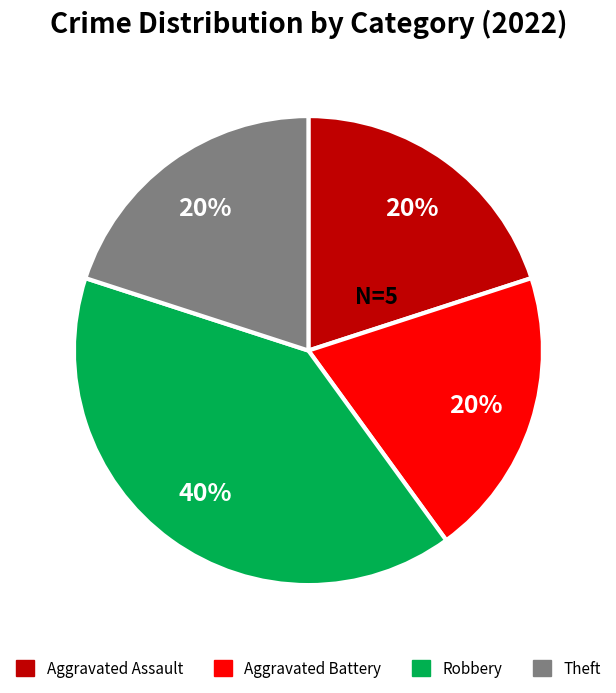

Combined, do Theft and Robbery account for over 50%?

Yes